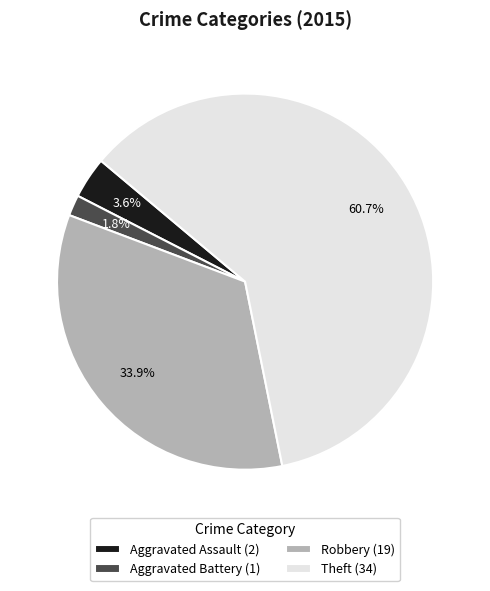

Do Robbery (19) and Aggravated Assault (2) together represent more than half of the pie?

No